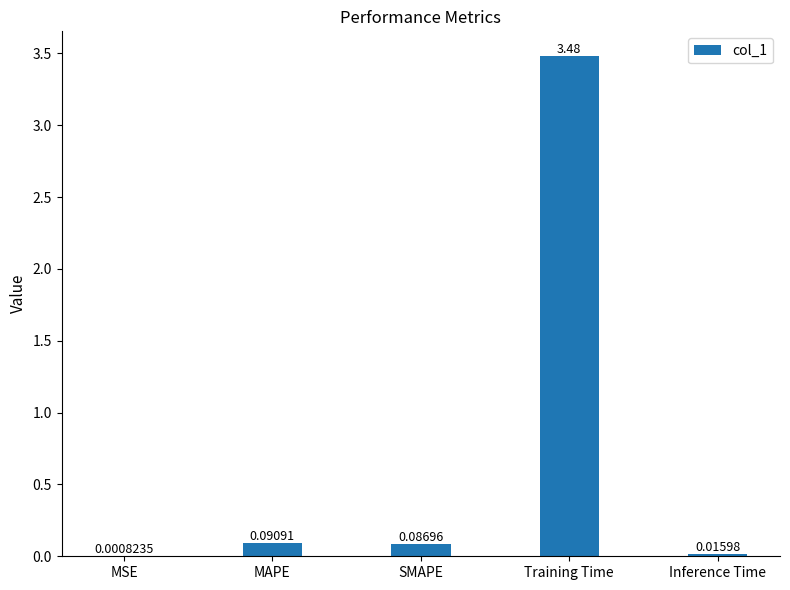

What is the average value?

0.7